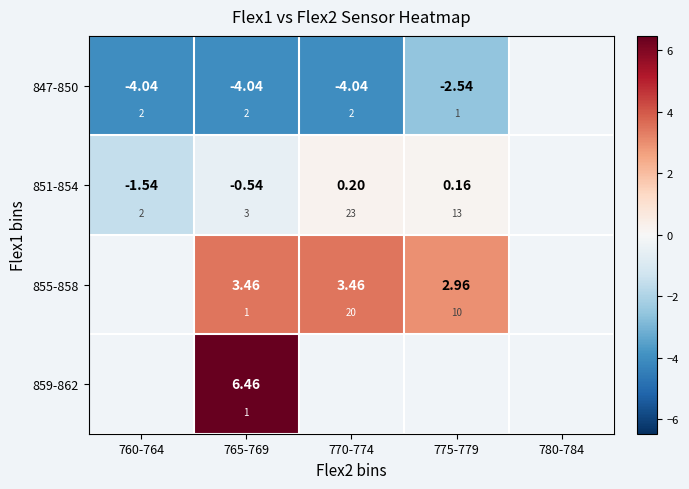

Rank the series by their average value, from lowest to highest.

847-850, 851-854, 855-858, 859-862